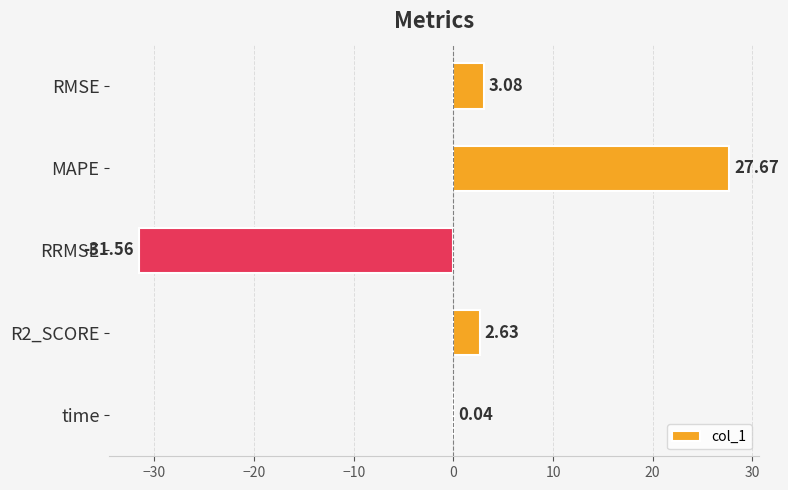

What is the sum of the values at RRMSE and RMSE?

-28.5